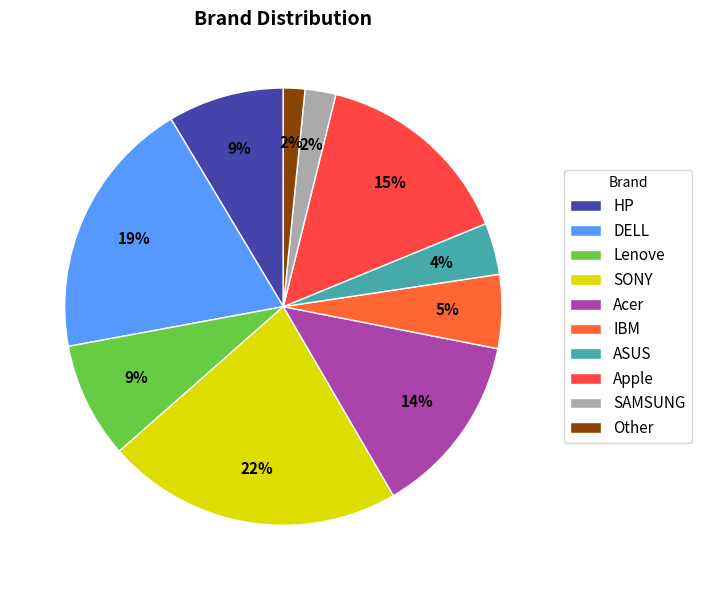

What percentage is the IBM slice, to the nearest percent?

5%